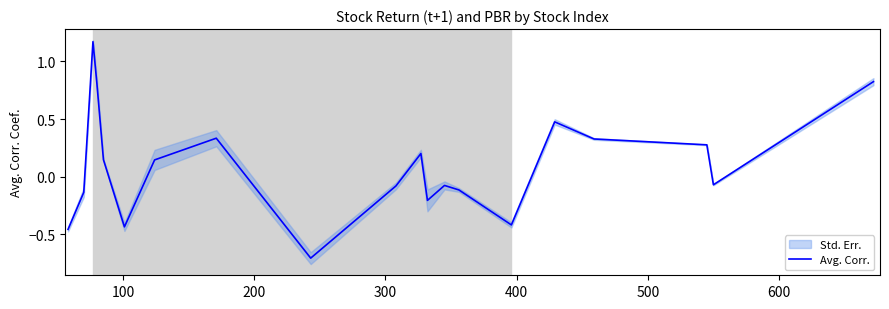

What is the lowest value of the Avg. Corr. series?

-0.7